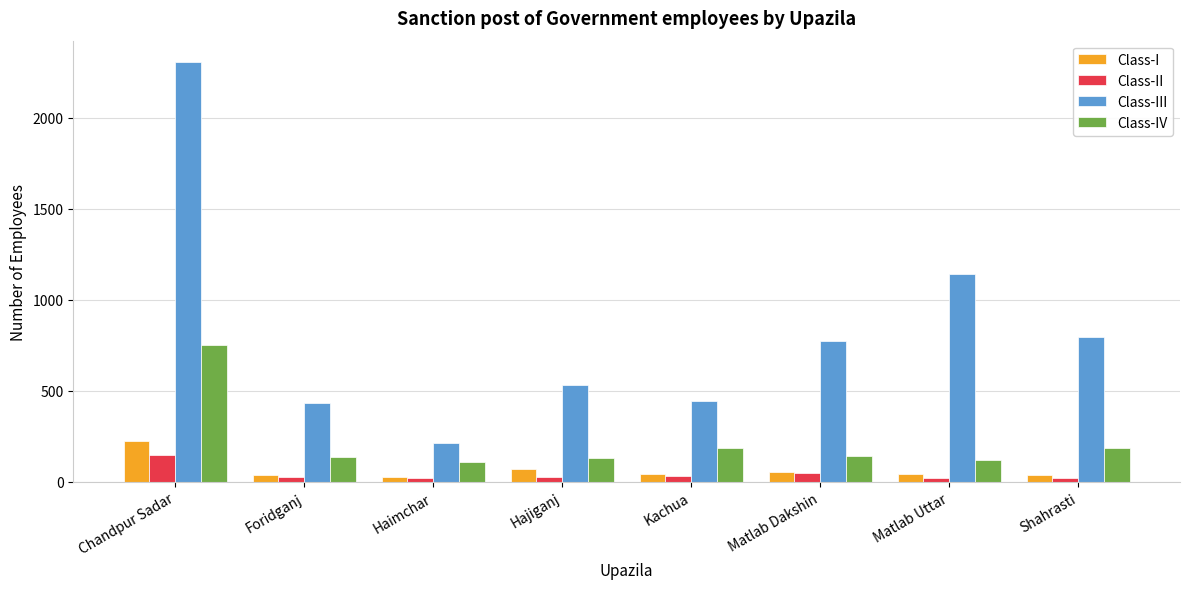

What position from the left is Shahrasti?

8